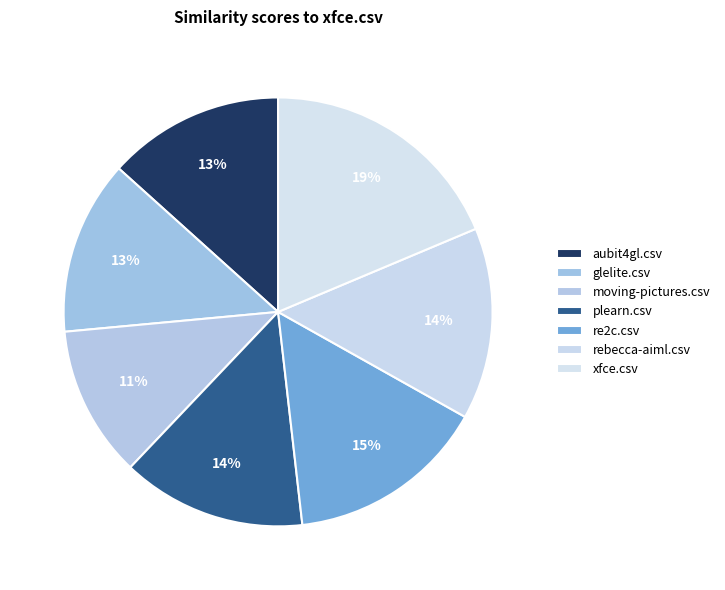

What percentage is the rebecca-aiml.csv slice, to the nearest percent?

14%